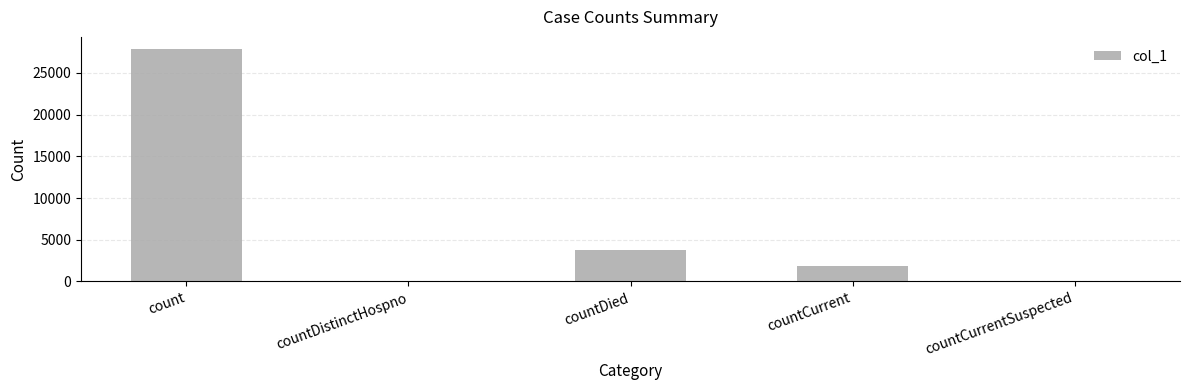

Which has a higher value, countDistinctHospno or countCurrent?

countCurrent